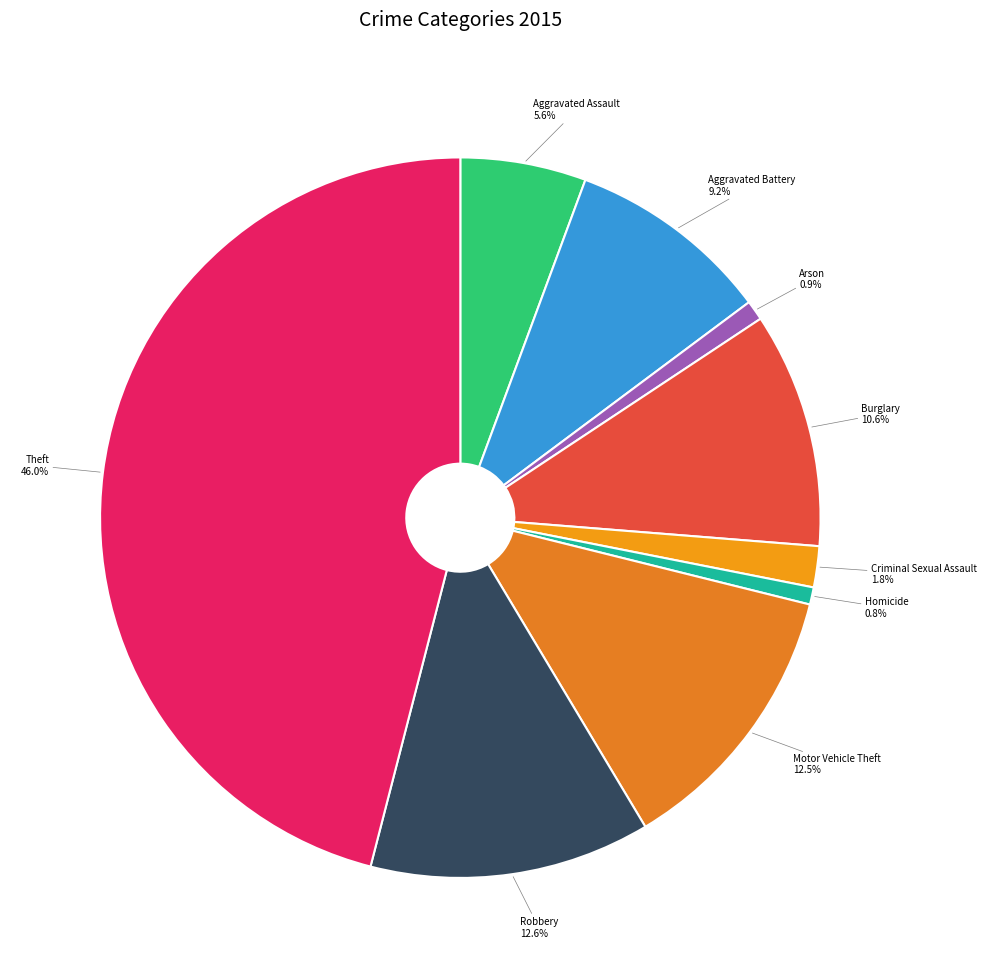

Is there any slice that represents more than half of the pie?

No